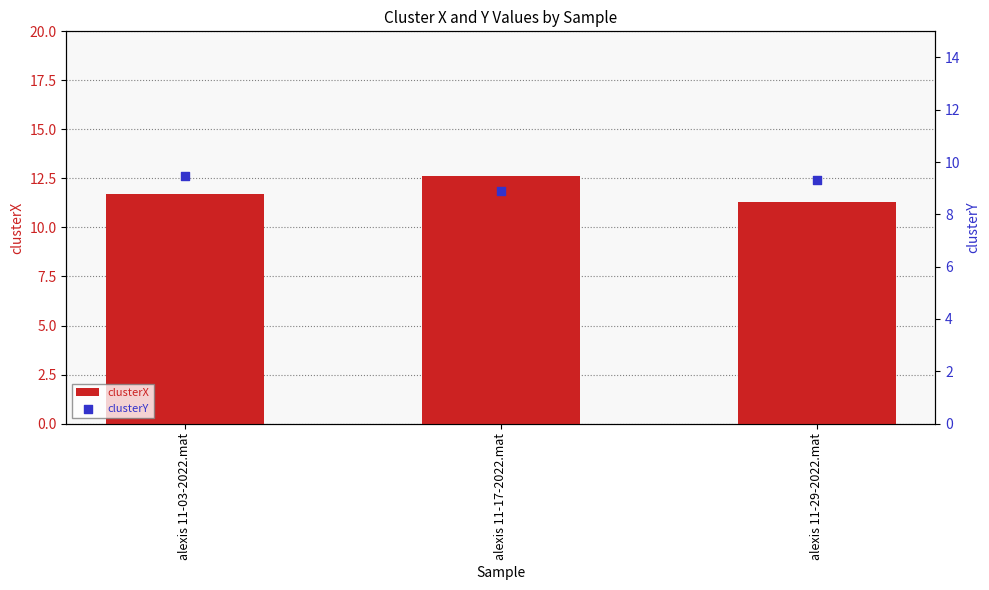

Which series has the widest spread of Y values?

clusterX